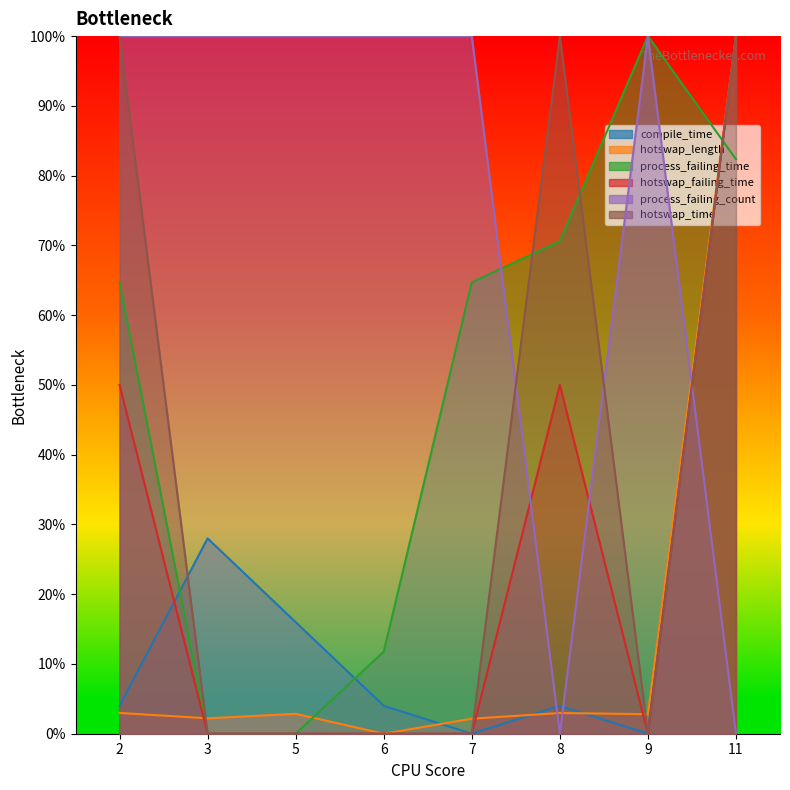

How many interior local peaks does the compile_time series have?

2